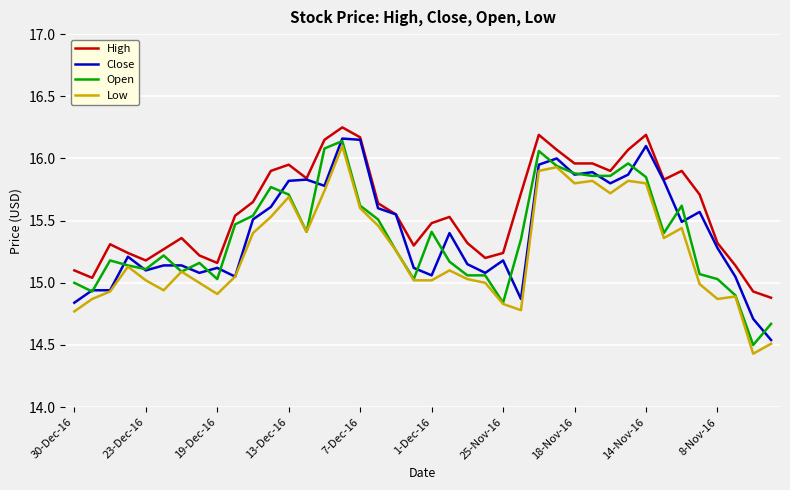

Which series has the largest total across all categories?

High